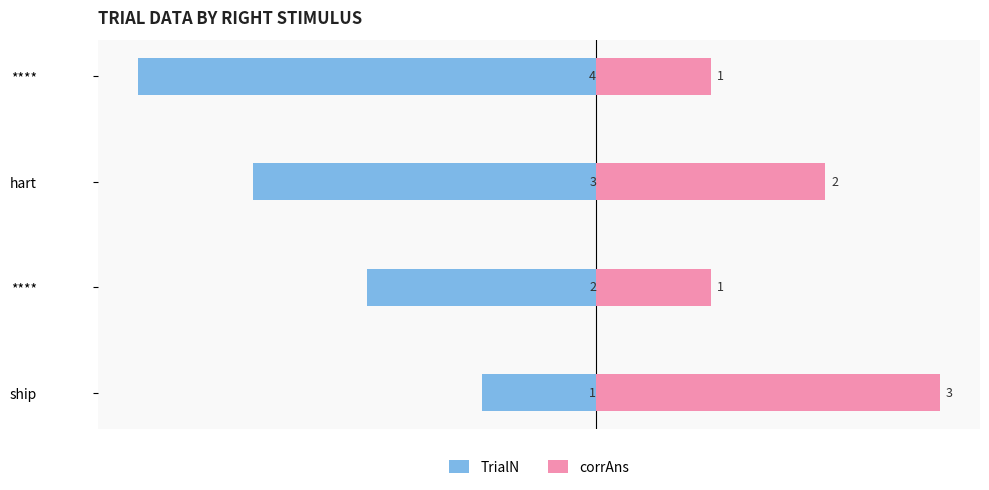

What is the highest value of the TrialN series?

-1